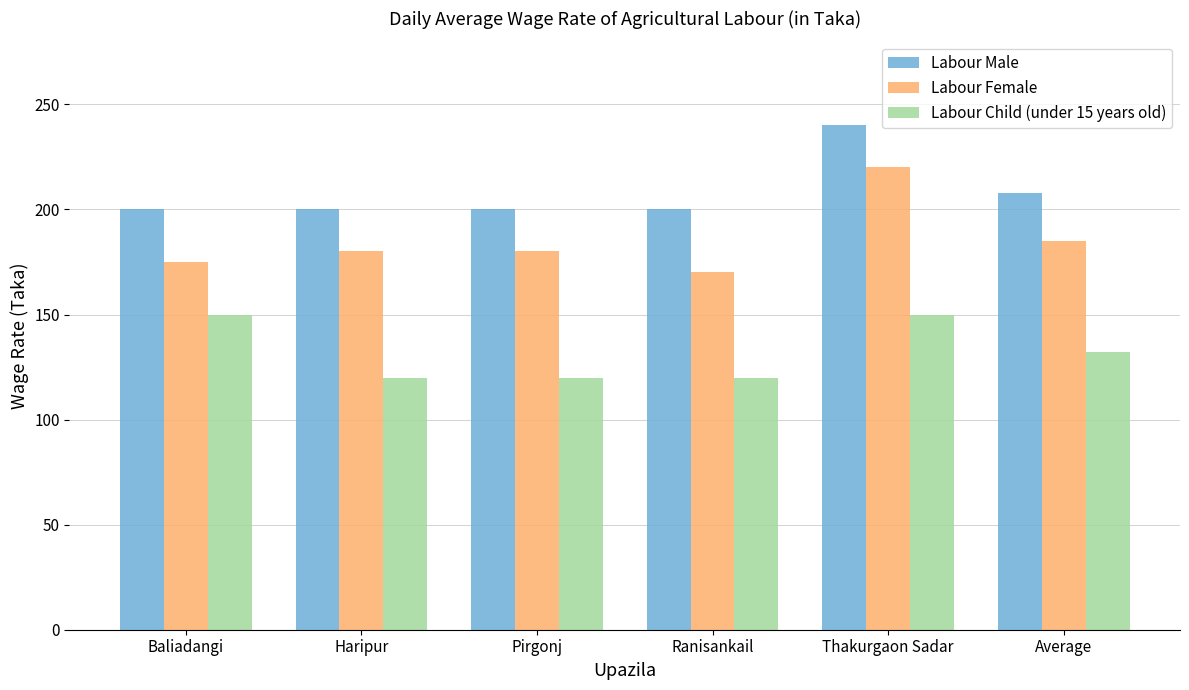

What is the spread (max minus min) of values at Pirgonj?

80